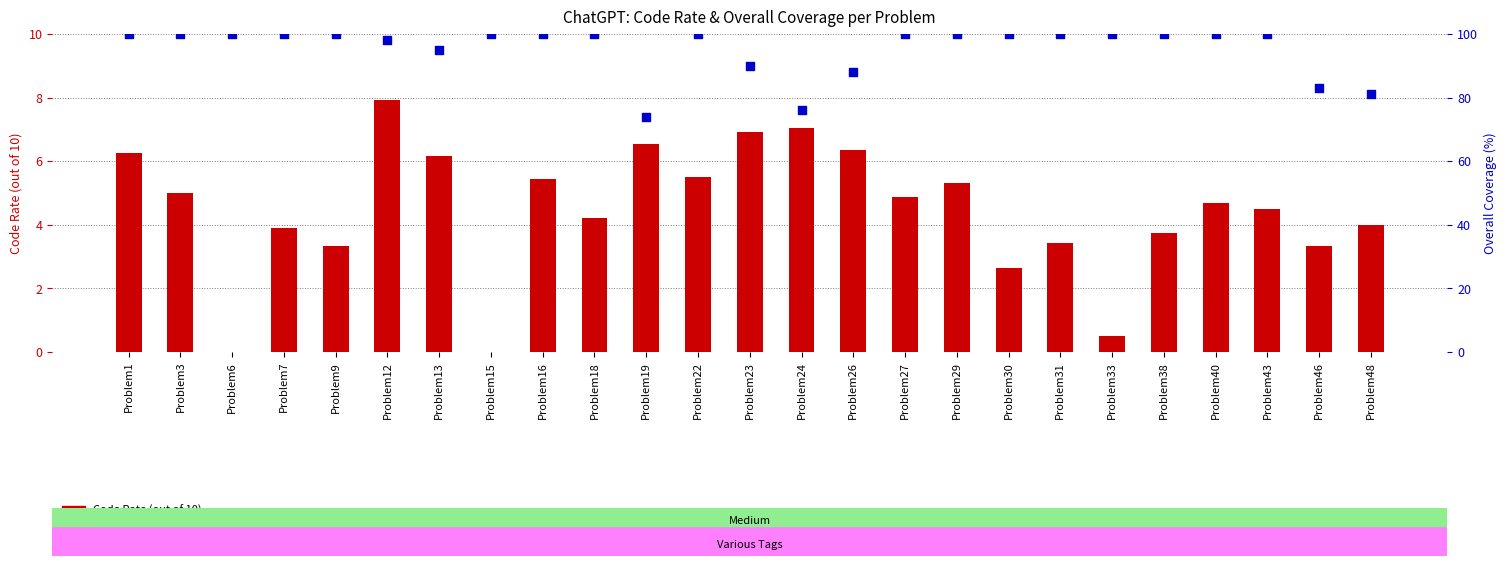

Which series contains the lowest Y value?

Code Rate (out of 10)